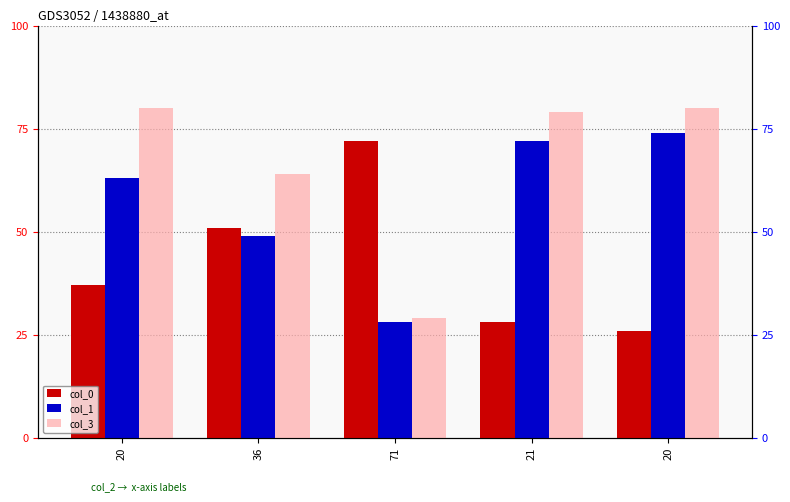

What is the label of the 3rd bar from the left?

71